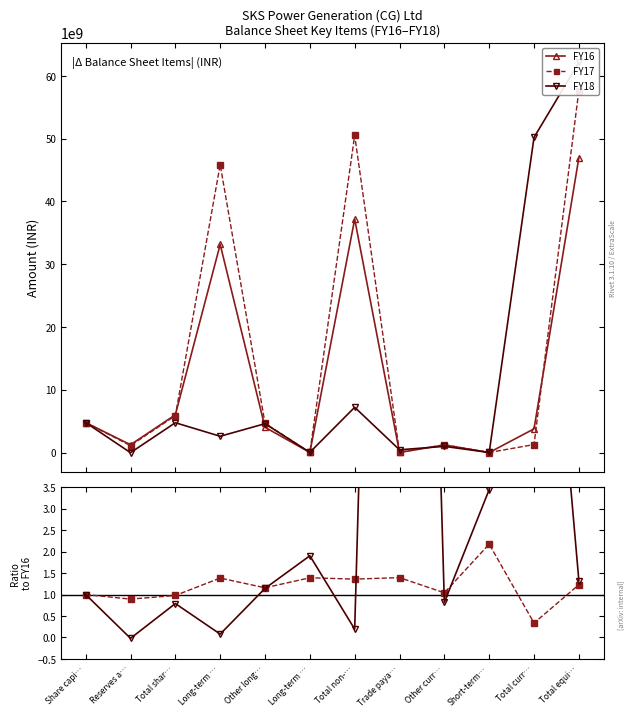

List the labels in order of FY17 / FY16 value, smallest first.

Total curr…, Reserves a…, Total shar…, Share capi…, Other curr…, Other long…, Total equi…, Total non-…, Long-term …, Long-term …, Trade paya…, Short-term…